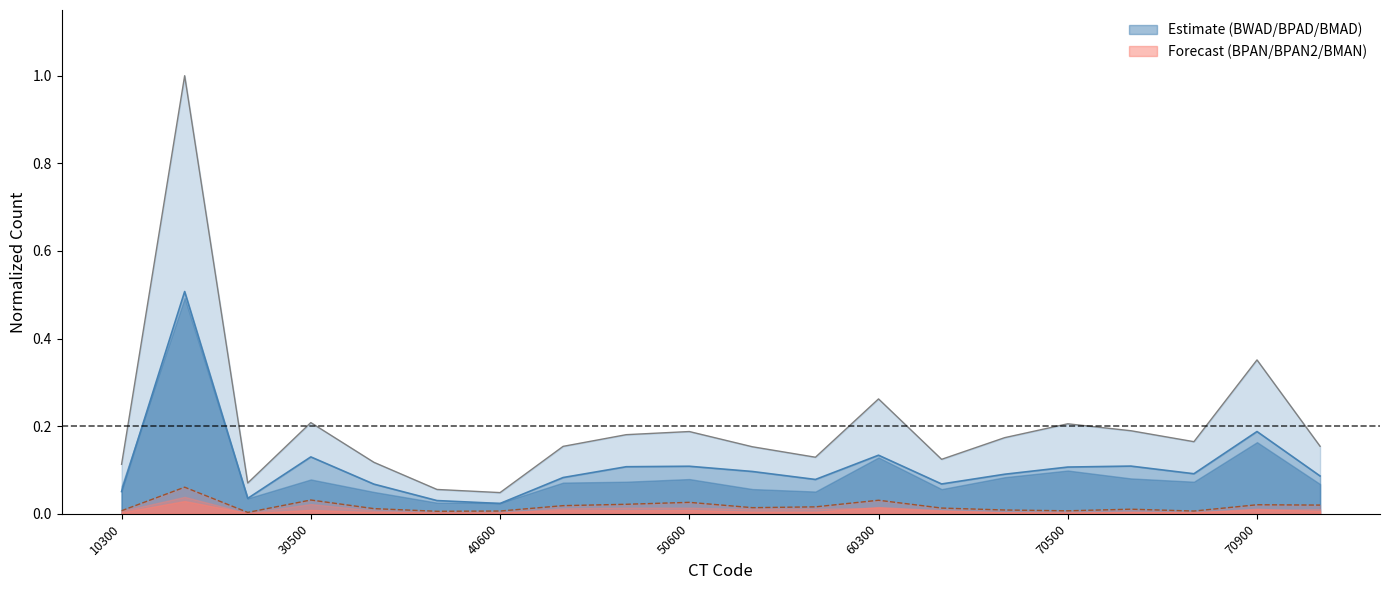

Which series changed the most between 50600 and 51000?

BPAD